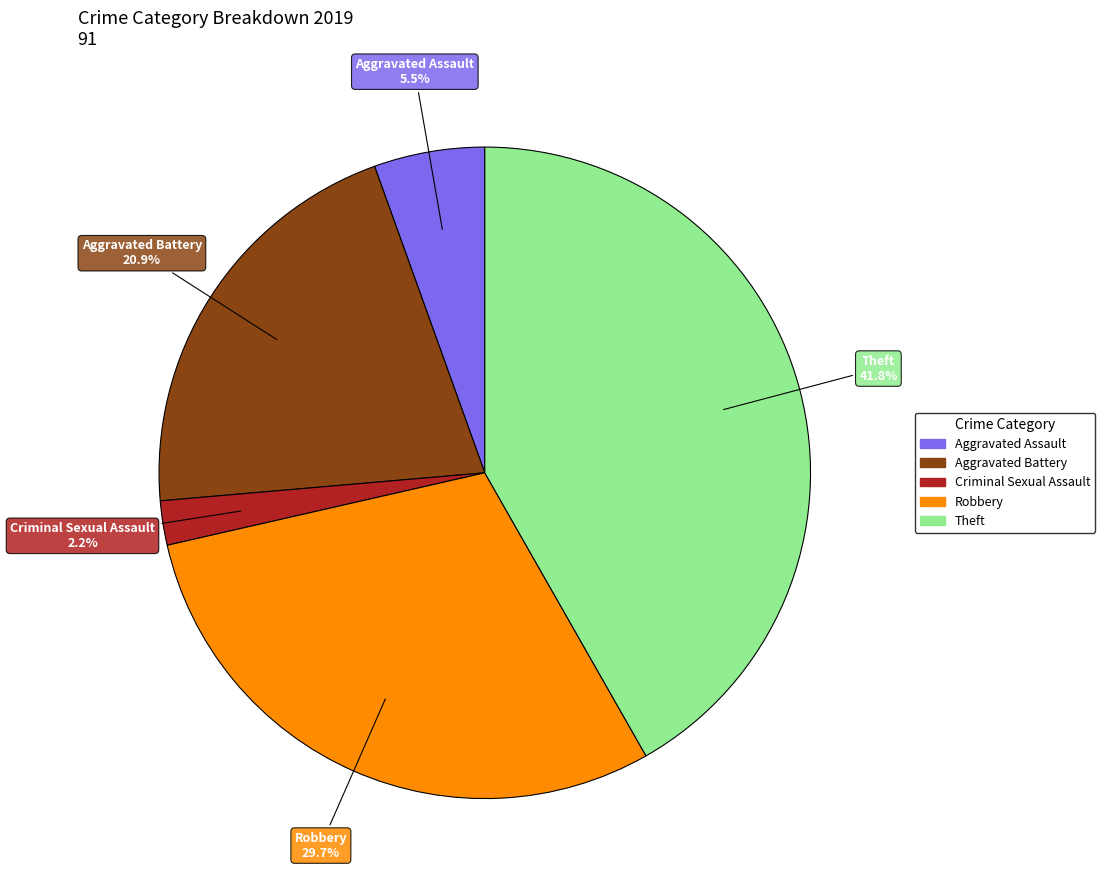

Is there a majority slice in this chart?

No